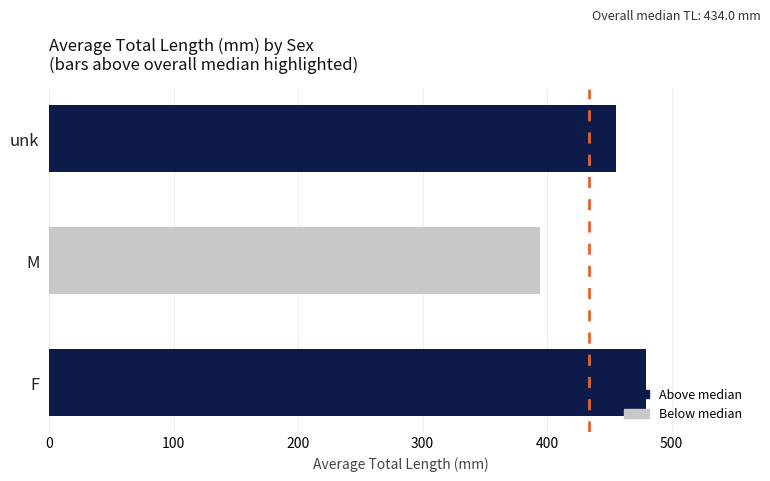

Reading bottom to top, transcribe all the data shown in this chart.

479.4	394.1	455.1